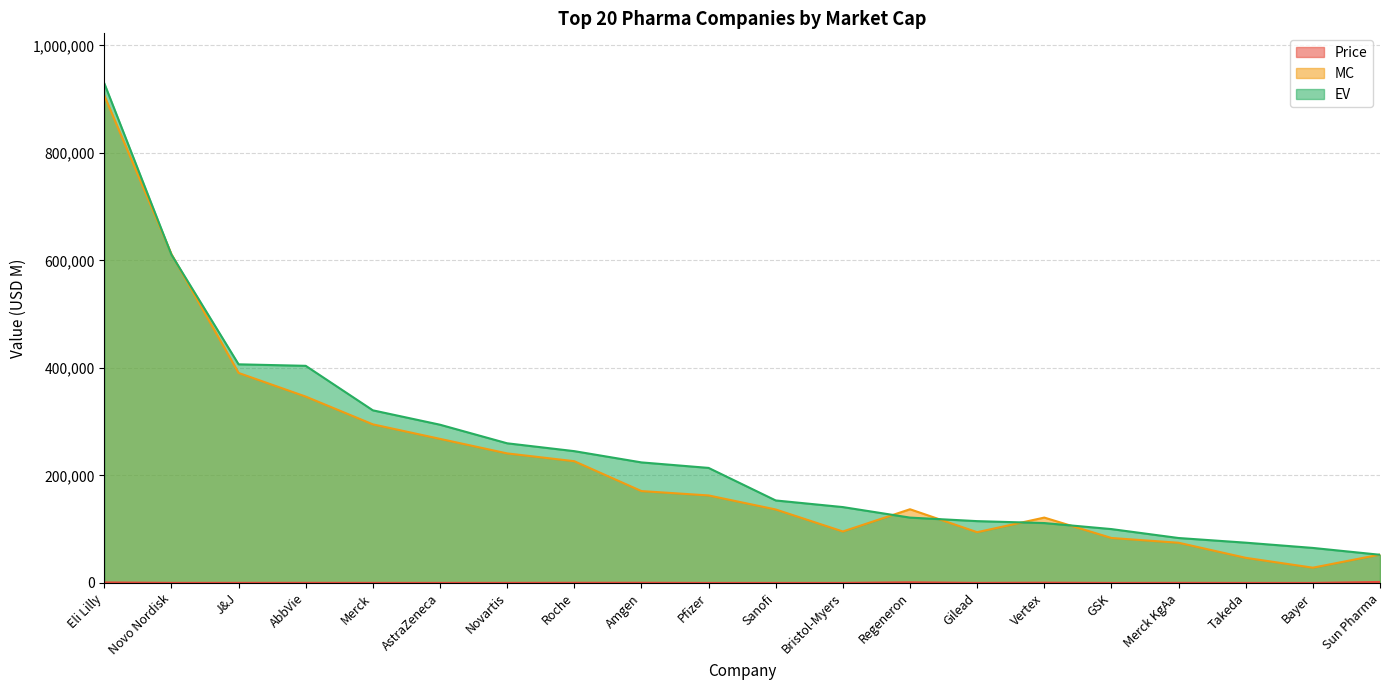

How many data points does each series have?

20